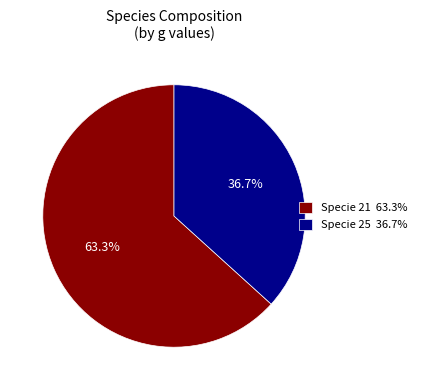

To the nearest percent, what is the difference between the largest and smallest slice percentages?

27%